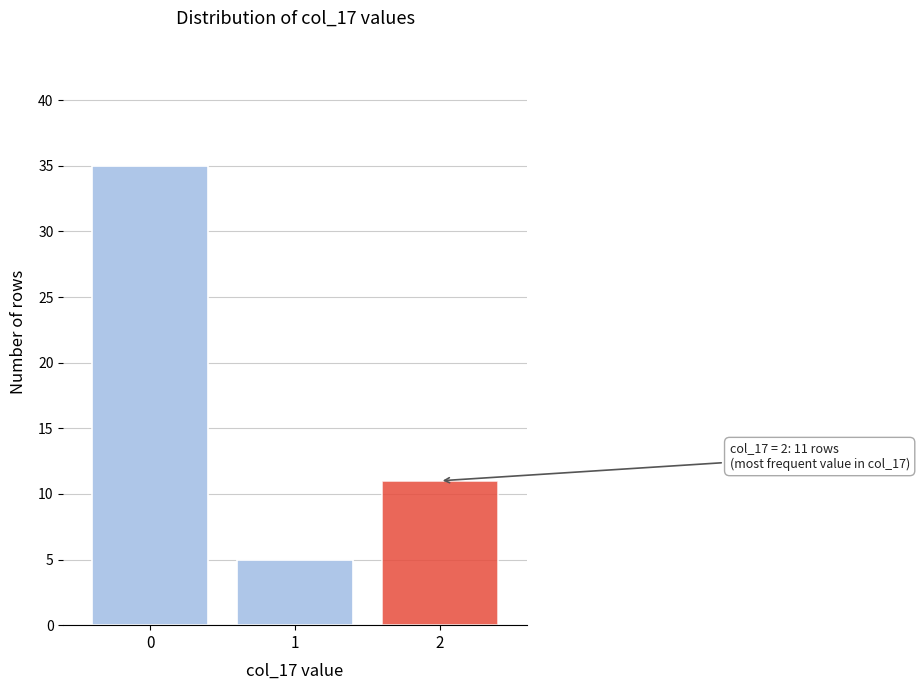

Reading left to right, what are all the values shown in this chart?

35	5	11